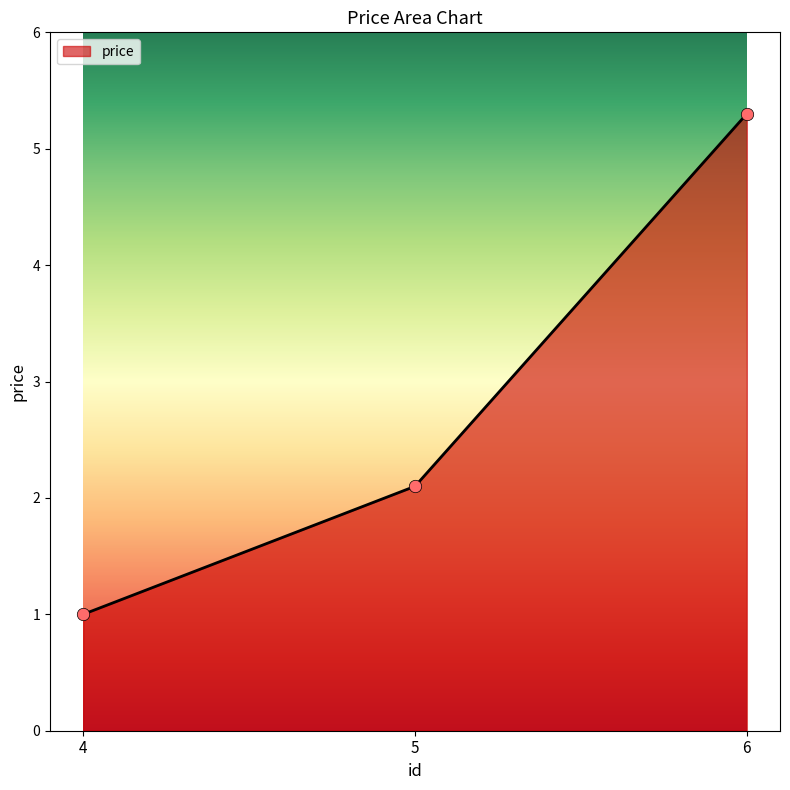

Between 6 and 5, which is larger?

6